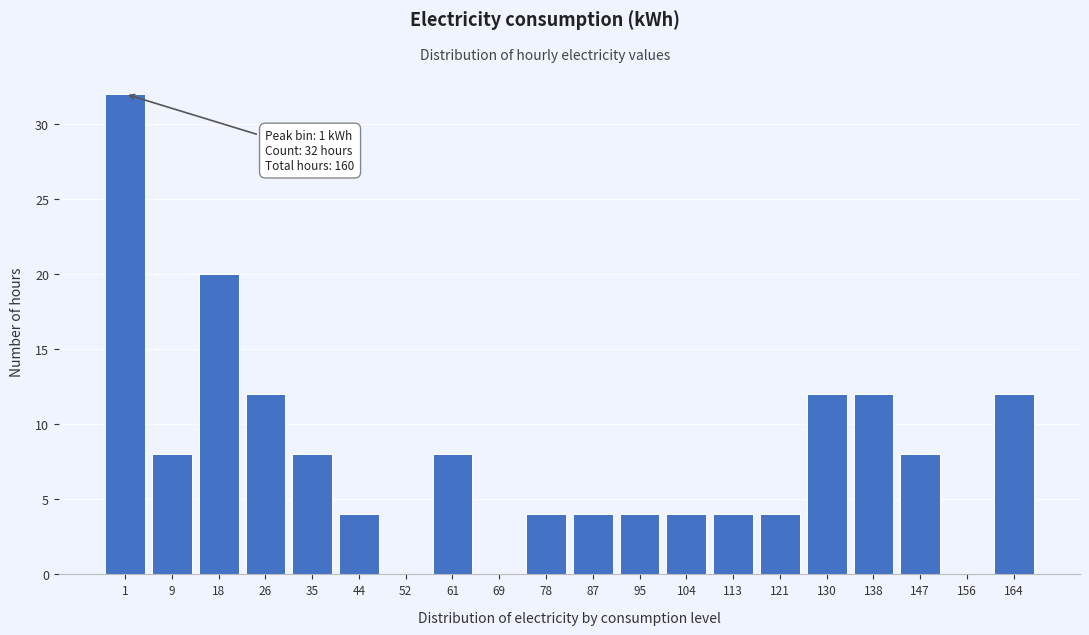

Reading right to left, transcribe all the data shown in this chart.

164=12	156=0	147=8	138=12	130=12	121=4	113=4	104=4	95=4	87=4	78=4	69=0	61=8	52=0	44=4	35=8	26=12	18=20	9=8	1=32